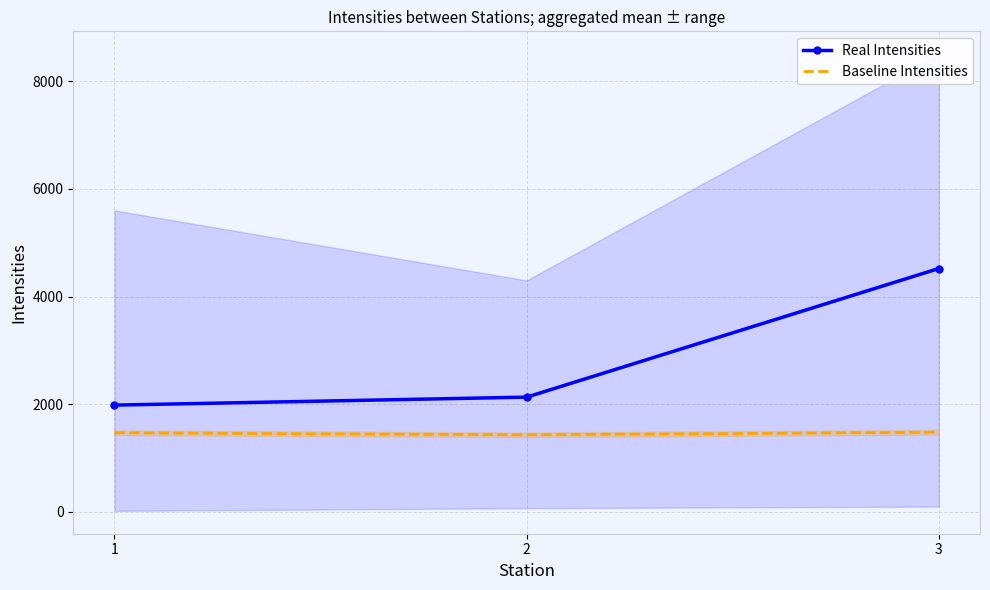

At which label is Real Intensities closest to 3252?

2